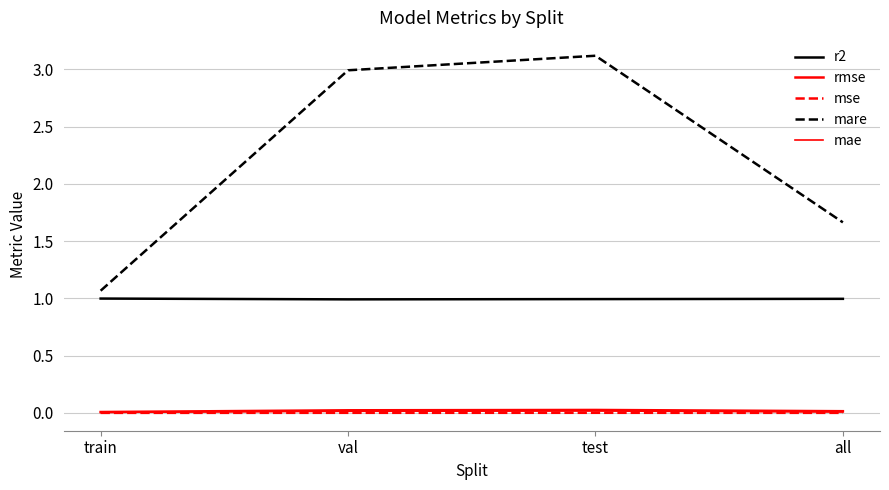

Does the chart have visible grid lines?

Yes